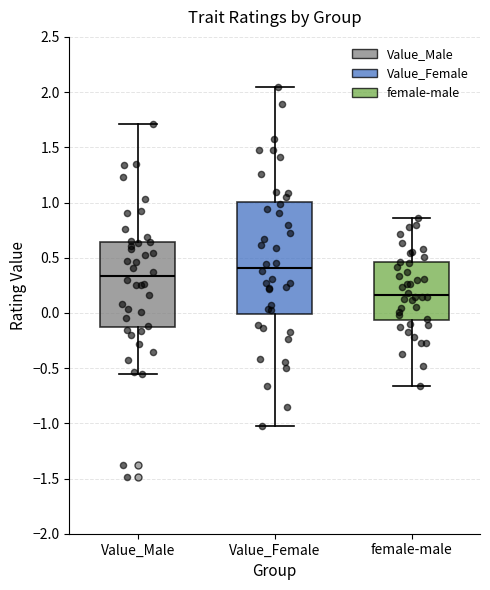

Which box's median line is the lowest?

female-male